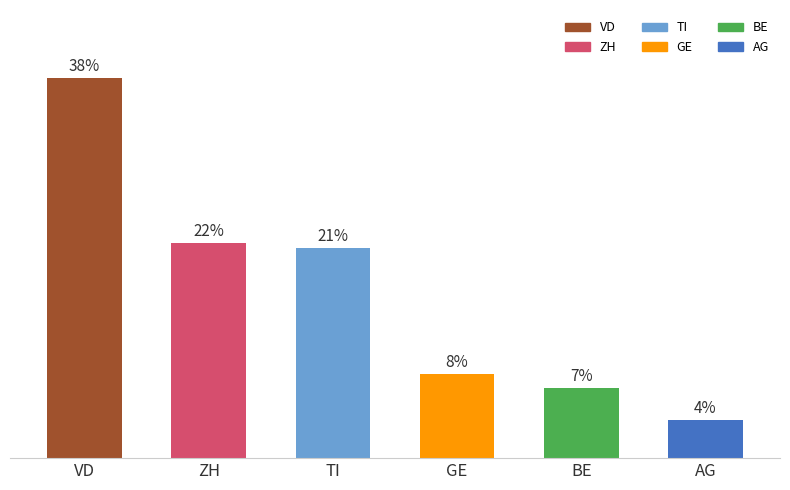

Which label corresponds to the smallest value in the chart?

AG